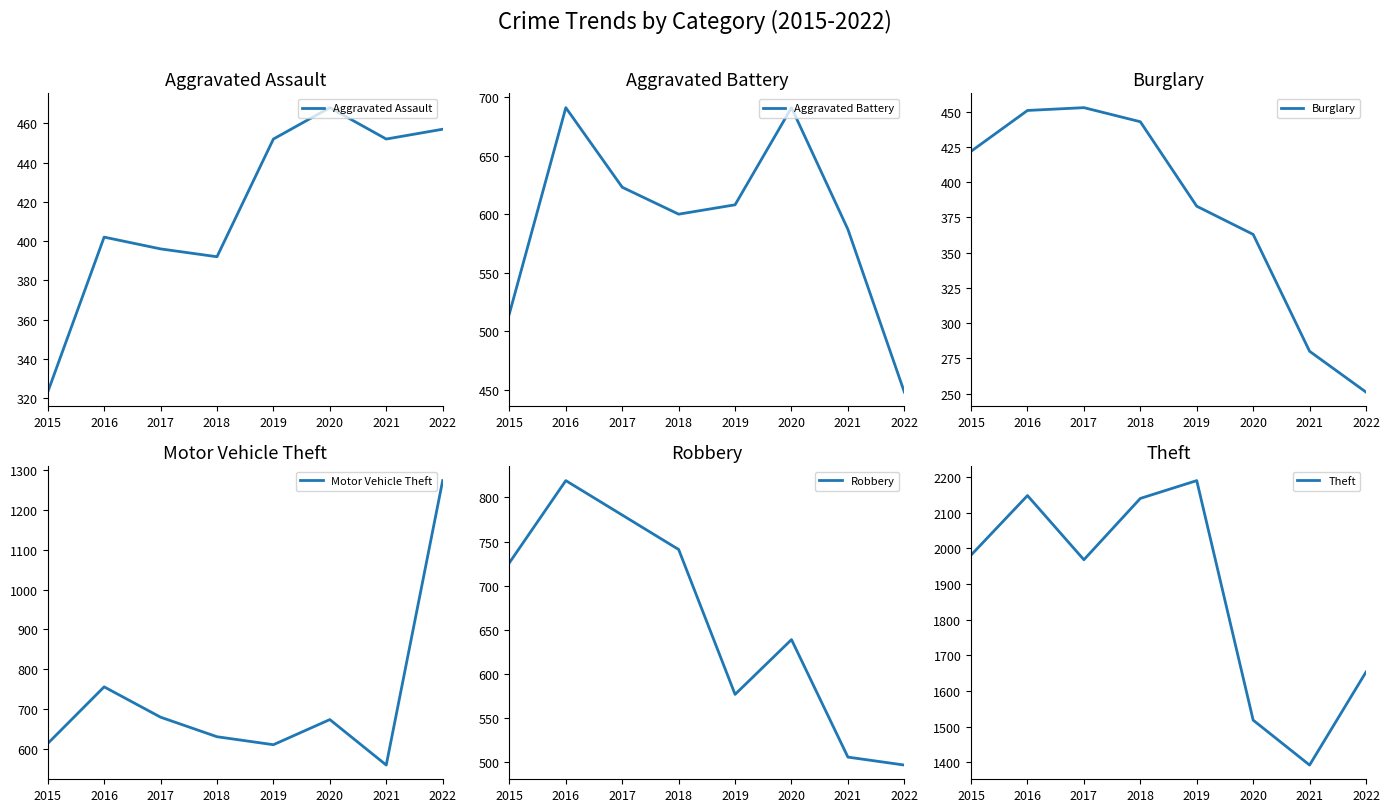

Reading right to left, transcribe all the data shown in this chart.

Aggravated Assault: 457	452	468	452	392	396	402	323
Aggravated Battery: 448	587	691	608	600	623	691	515
Burglary: 251	280	363	383	443	453	451	422
Motor Vehicle Theft: 1273	560	674	611	631	680	756	614
Robbery: 497	506	639	577	741	780	819	726
Theft: 1653	1392	1518	2190	2140	1968	2148	1981